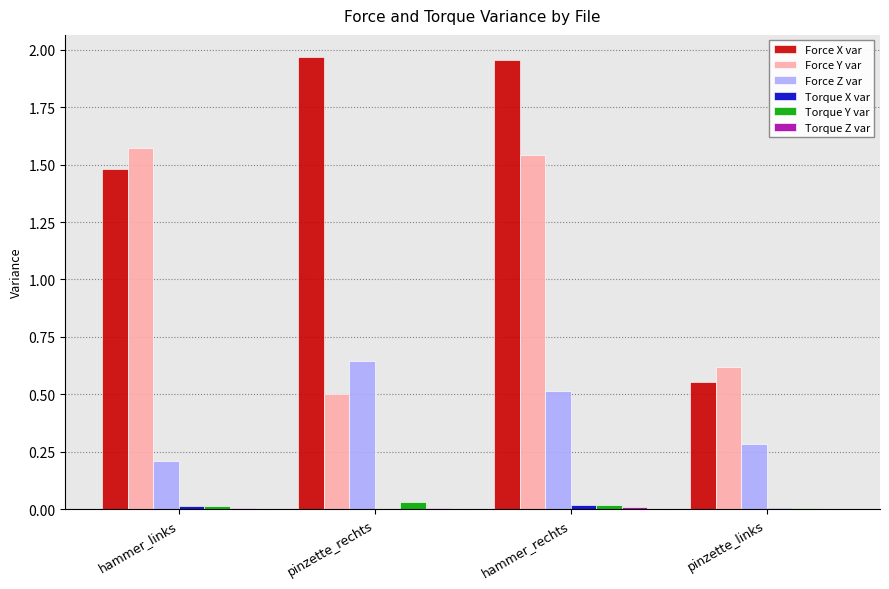

Which series has the largest total across all categories?

Force X var